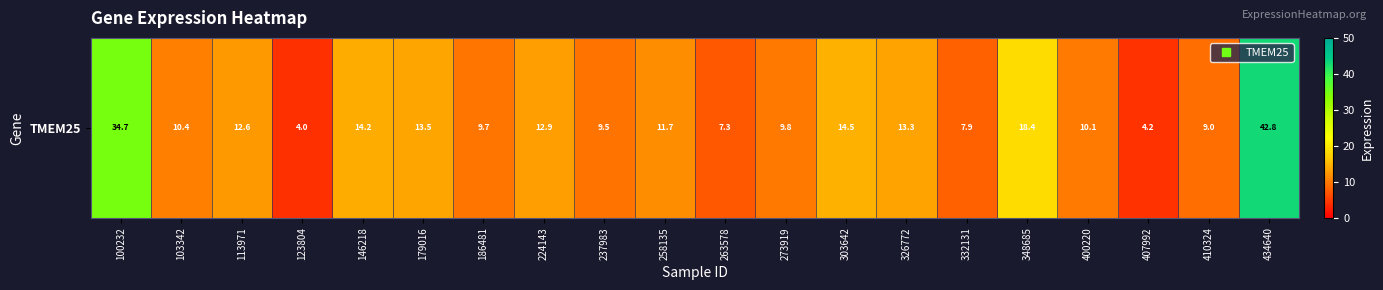

Rank the categories by value from lowest to highest.

123804, 407992, 263578, 332131, 410324, 237983, 186481, 273919, 400220, 103342, 258135, 113971, 224143, 326772, 179016, 146218, 303642, 348685, 100232, 434640